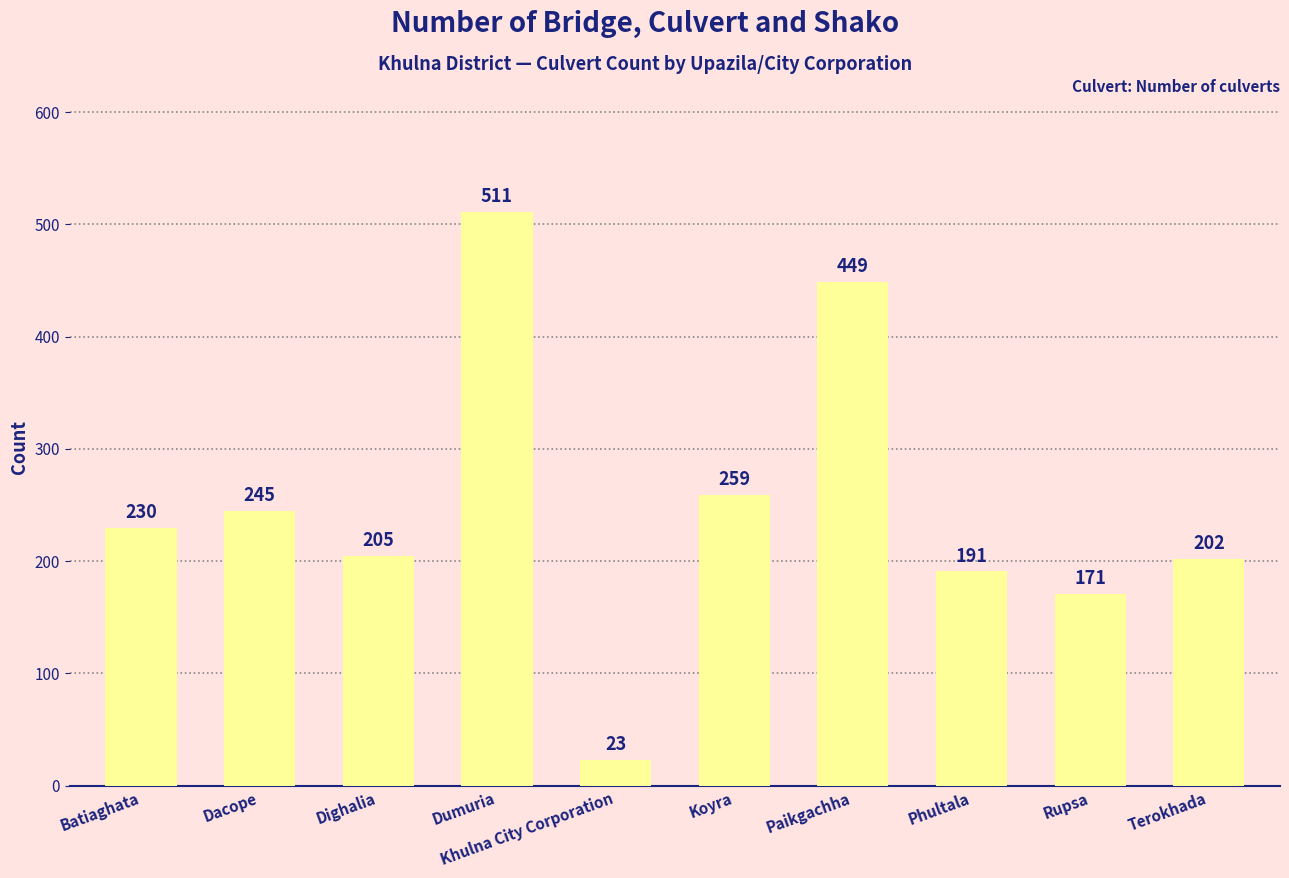

Does the chart contain any negative values?

No